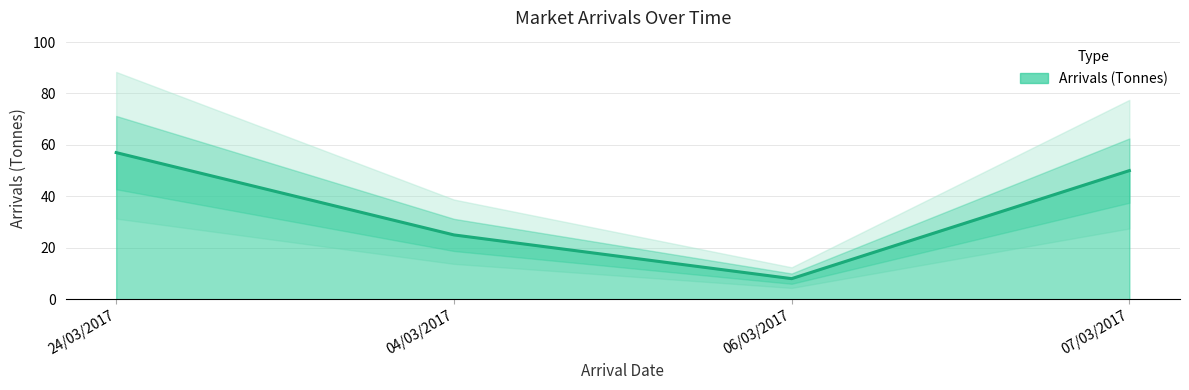

Rank the categories by value from lowest to highest.

06/03/2017, 04/03/2017, 07/03/2017, 24/03/2017